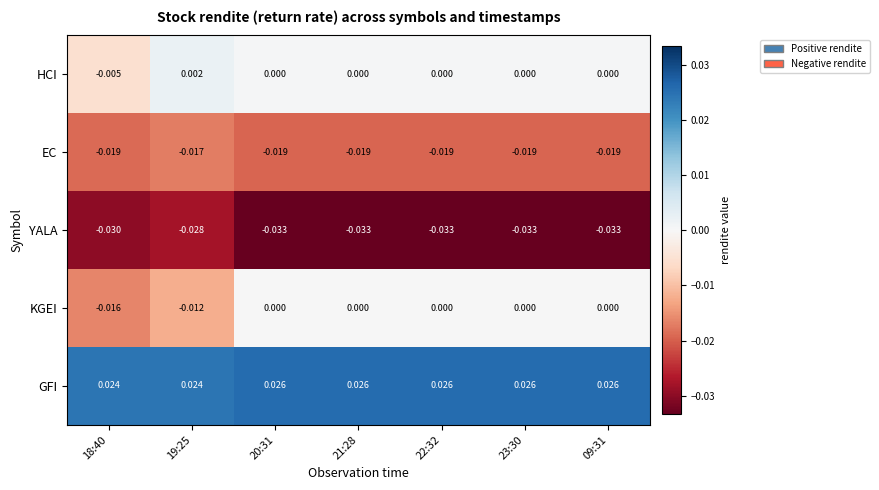

Which series has the widest spread of values?

KGEI